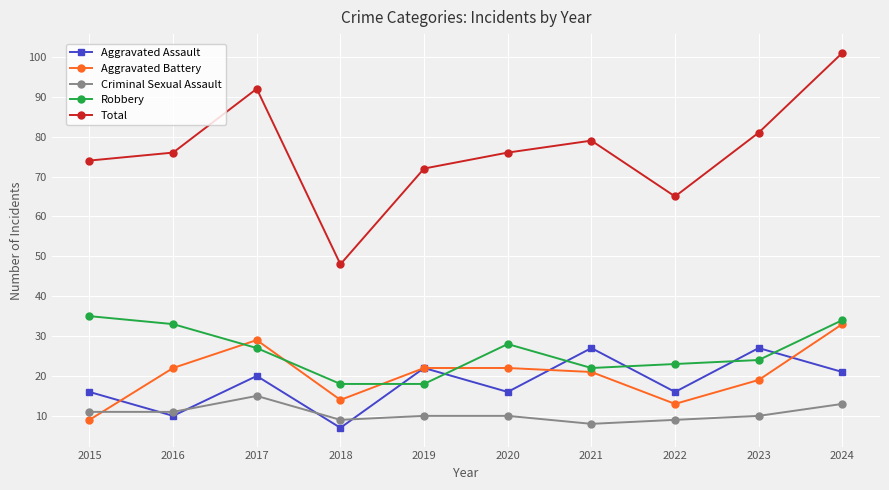

What is the approximate value of Aggravated Assault at 2020?

16